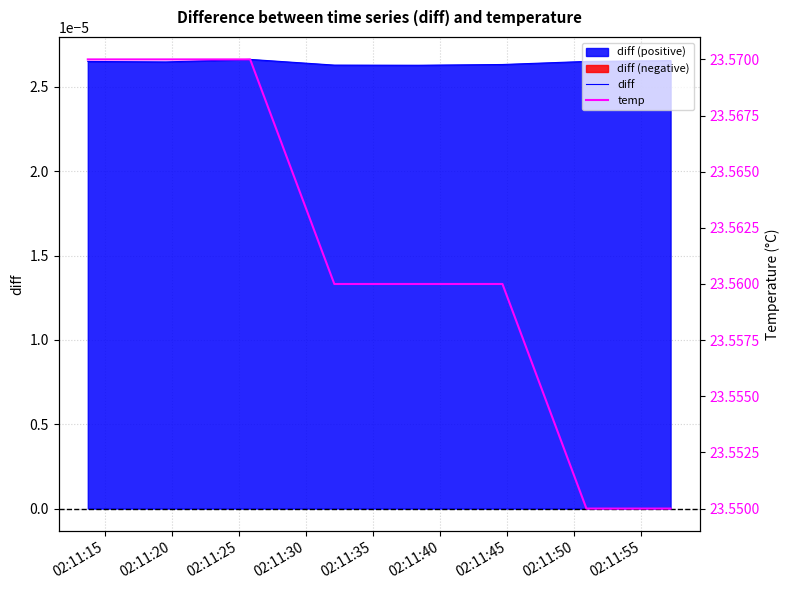

What is the sum of the temp values at 02:11:15 and 02:11:45?

47.1